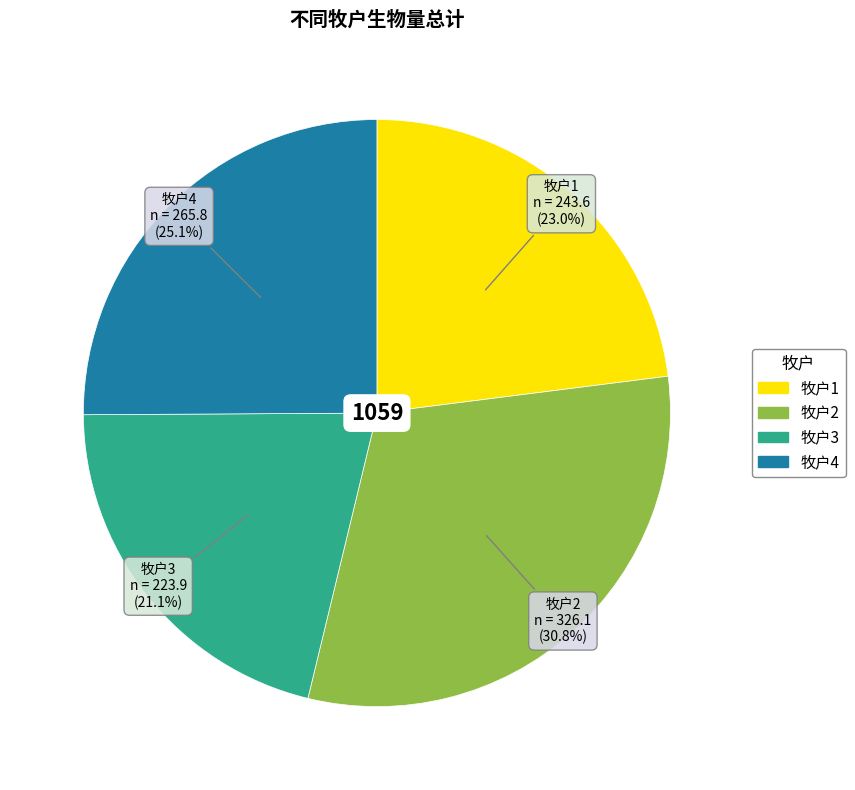

The 牧户2 slice represents 48% of the pie. True or false?

False